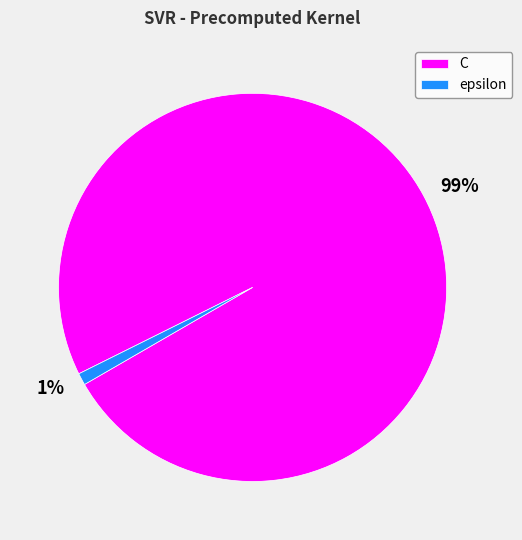

To the nearest percent, what portion does C represent?

99%